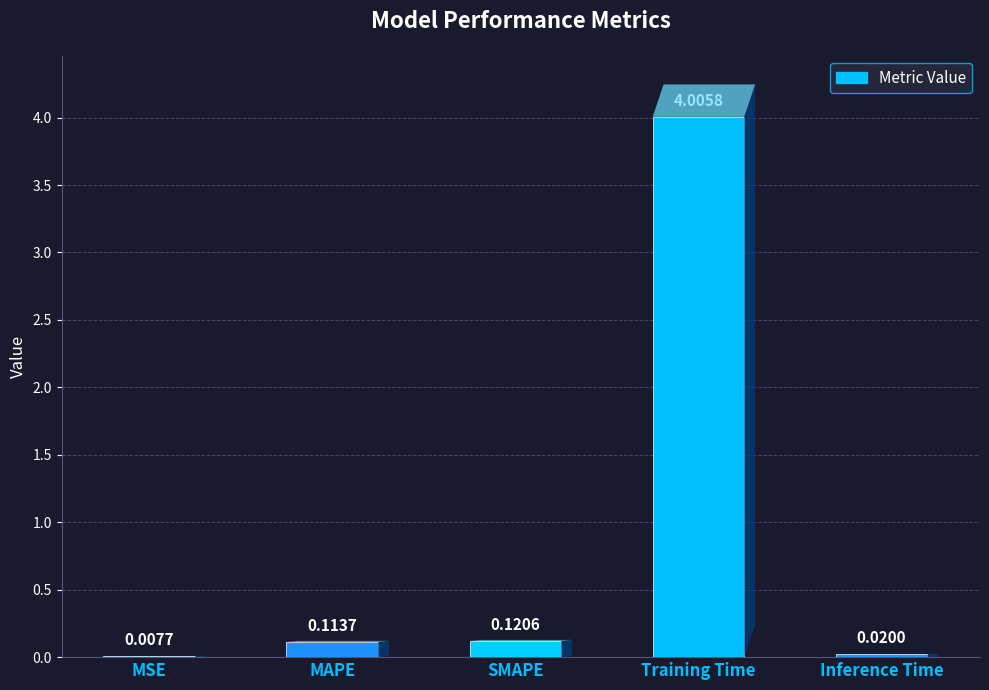

Are the bars horizontal?

No